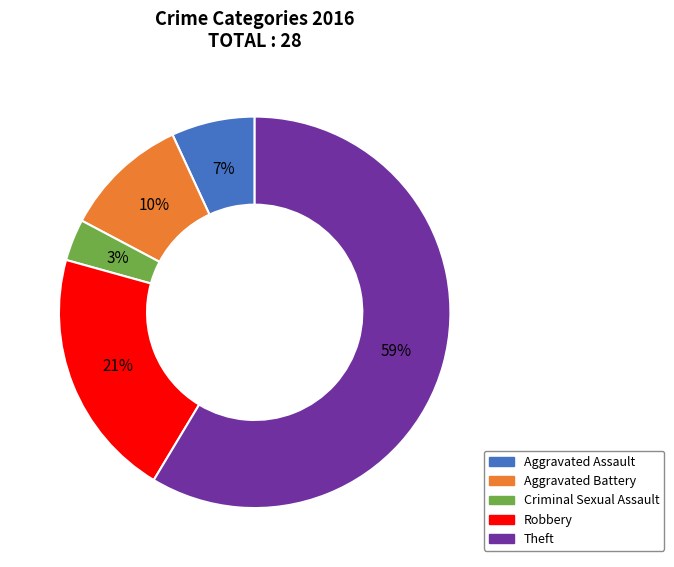

Which slice is the largest?

Theft